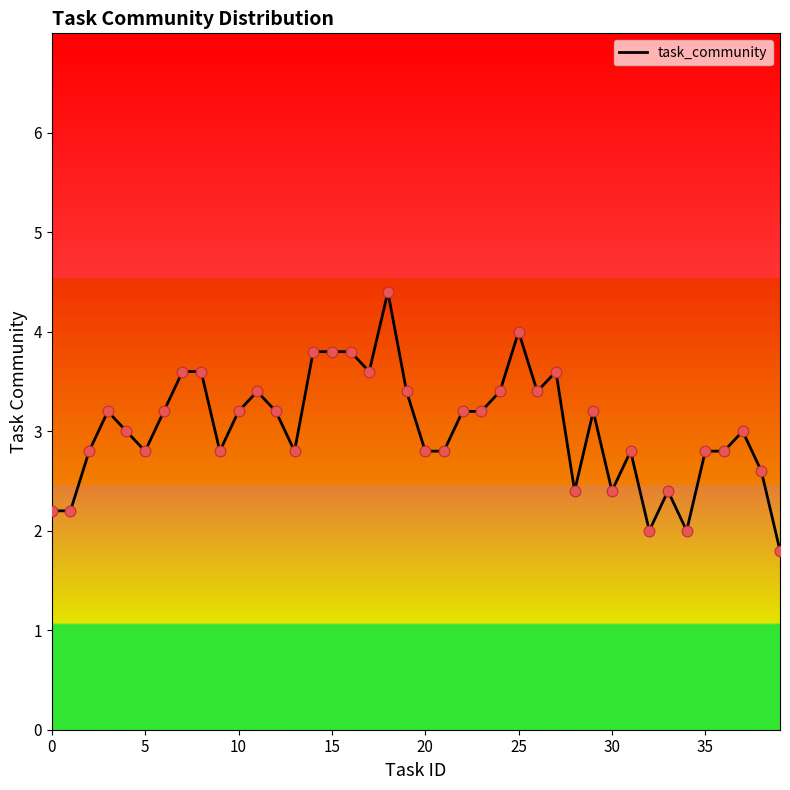

What is the minimum value shown in the chart?

1.8